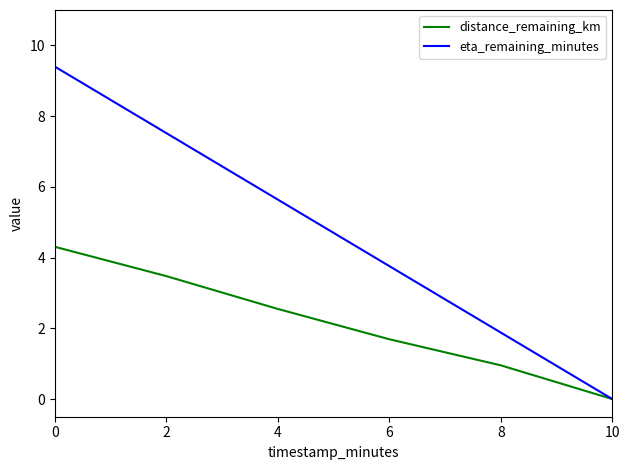

The distance_remaining_km series shows 0.6 at 6. True or false?

False